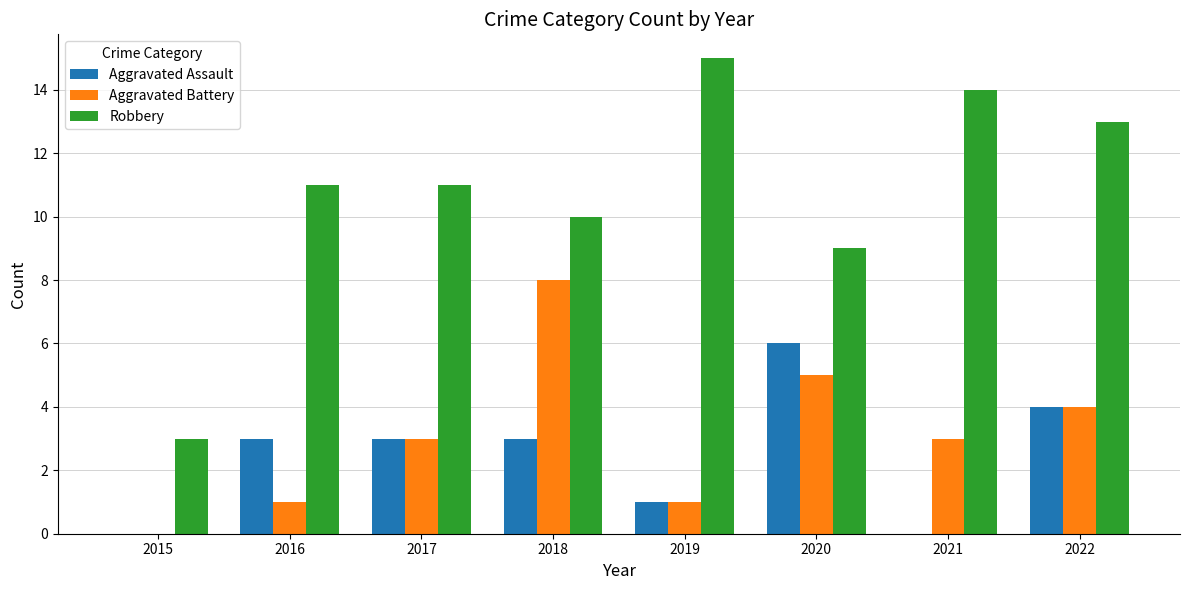

What is the sum of all Robbery values?

86